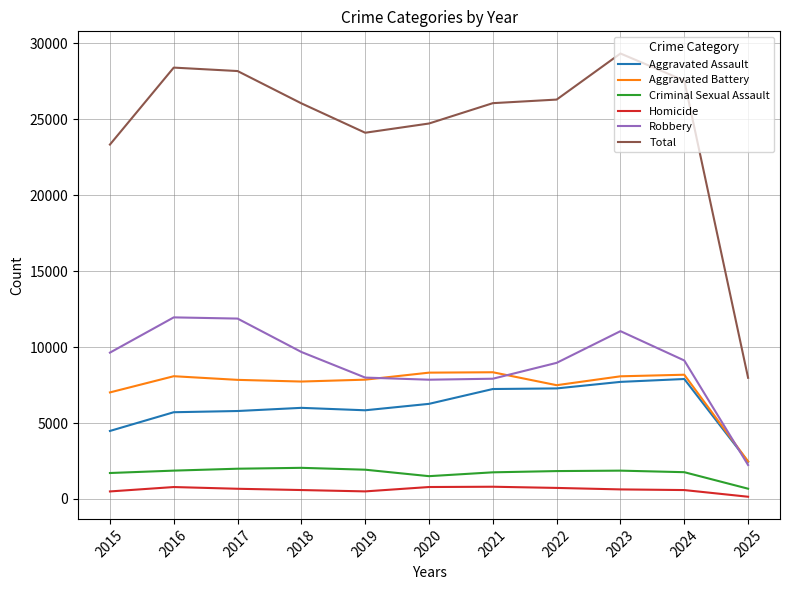

What is the difference between the maximum and minimum values in the Total series?

21359